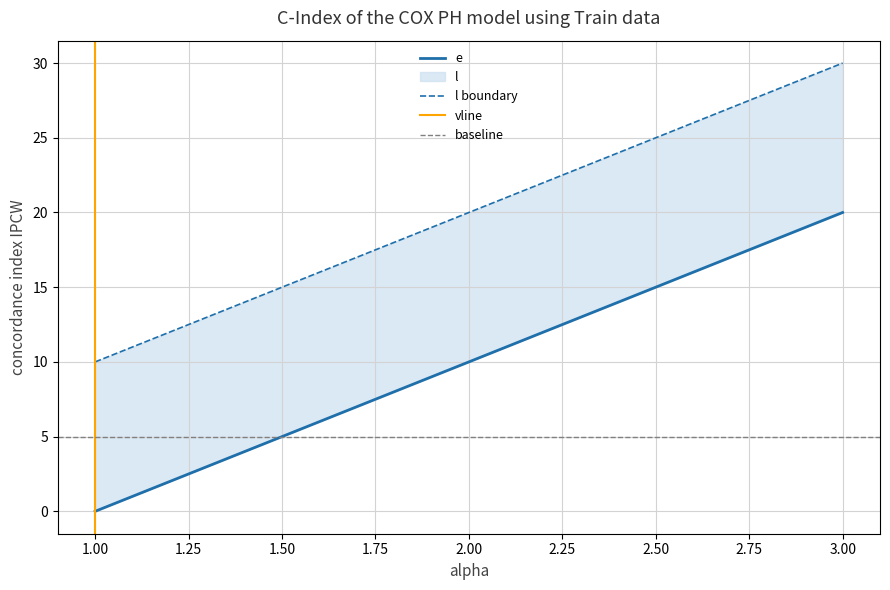

At which category is the sum across all series the highest?

3